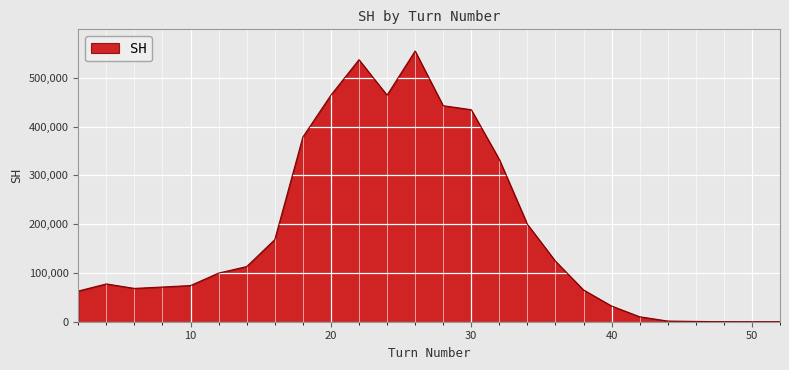

What is the difference between the maximum and minimum values?

555148